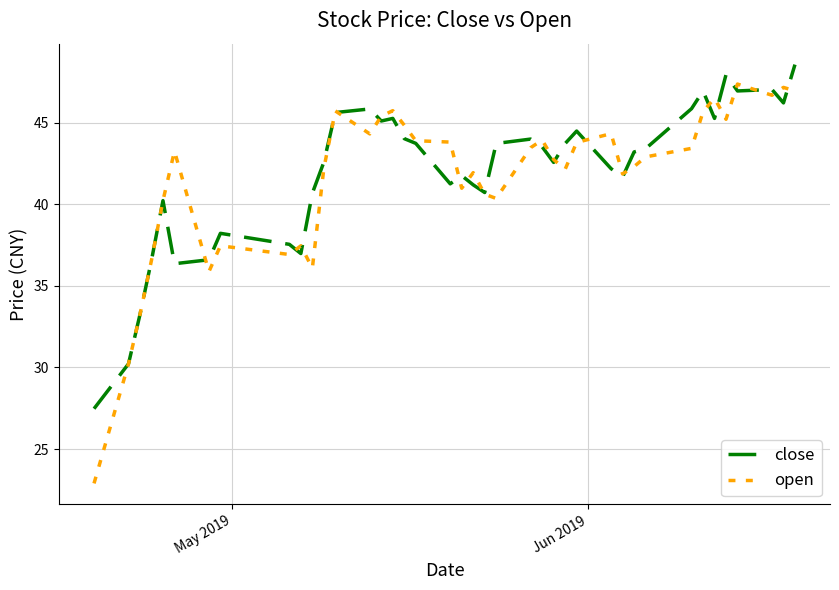

What is the highest value of the open series?

47.4